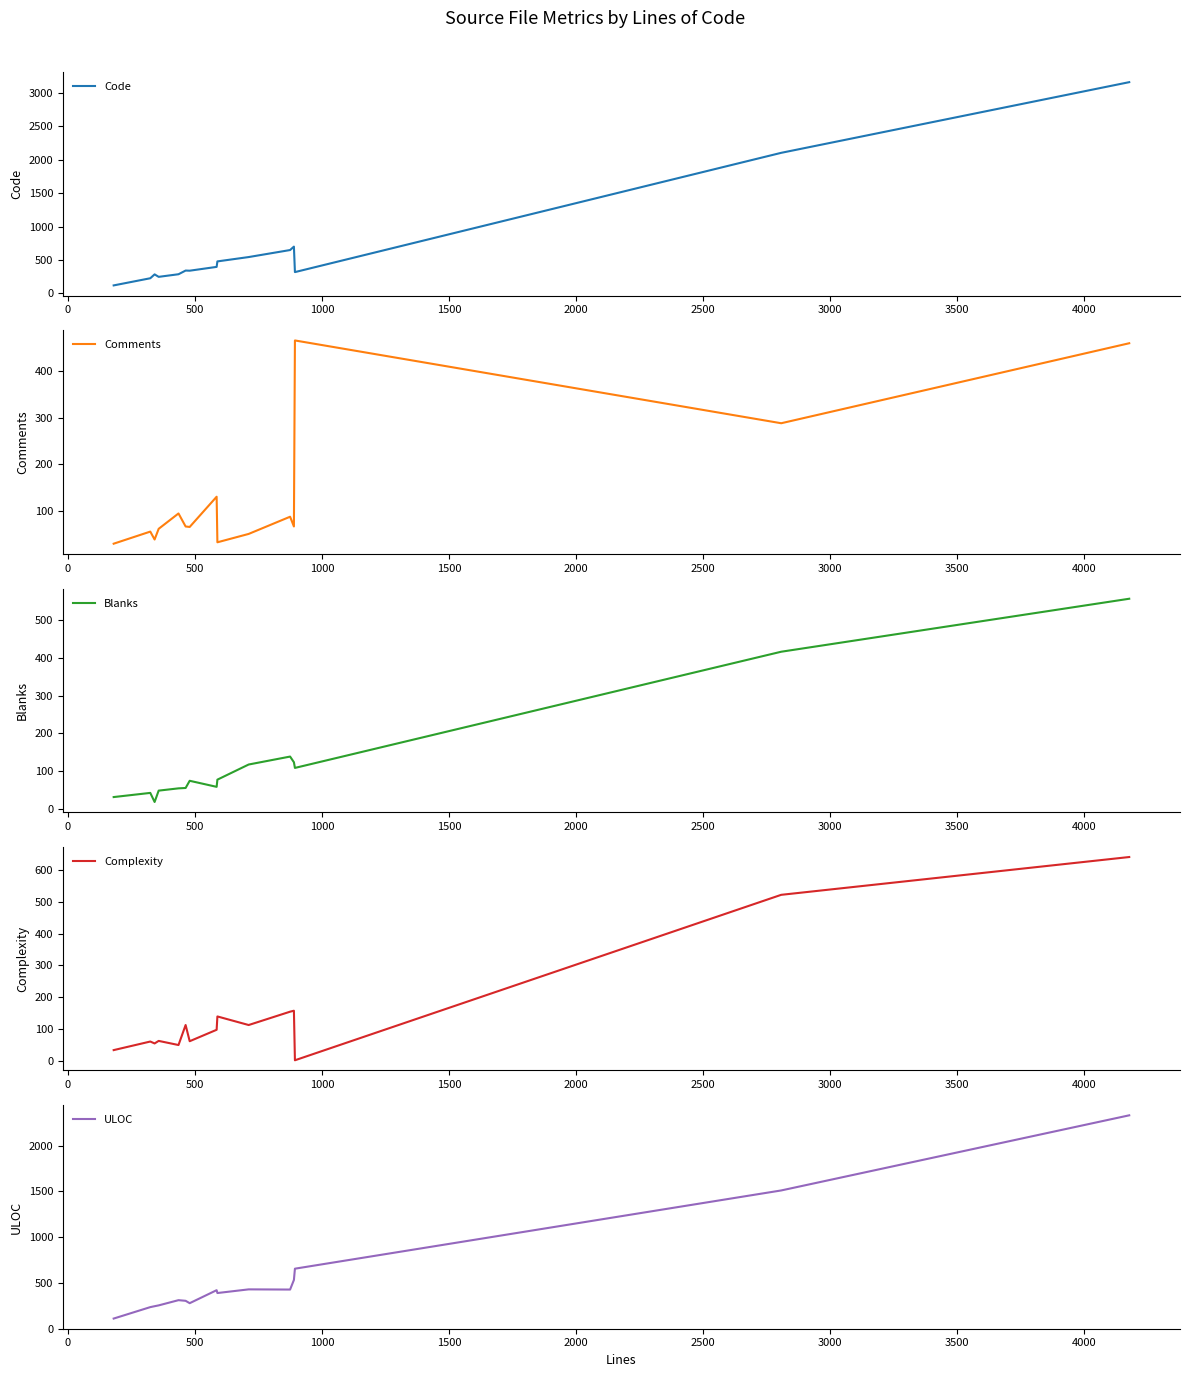

How many lines are shown in the chart?

5